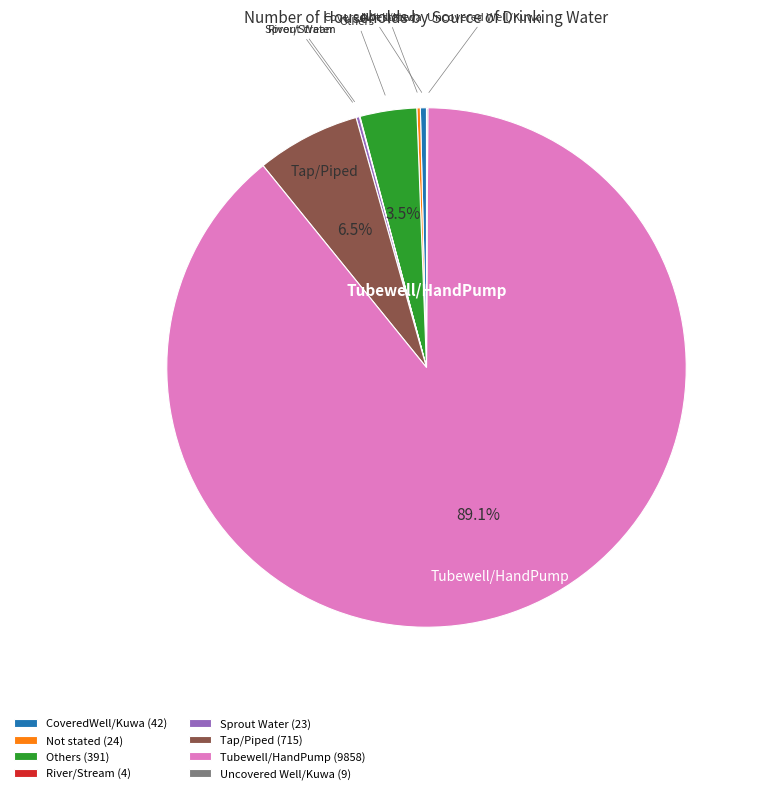

Which category has the biggest portion of the pie?

Tubewell/HandPump